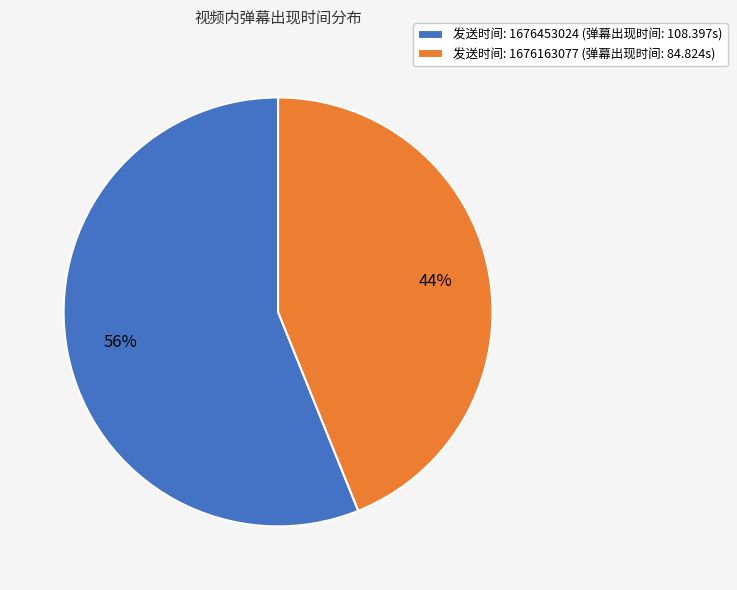

True or false: 发送时间: 1676163077 (弹幕出现时间: 84.824s) accounts for 44% of the total.

True